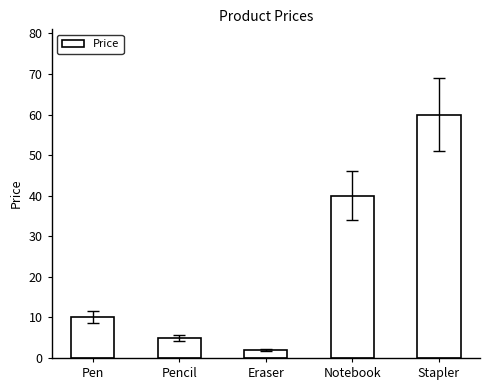

What is the difference between the maximum and minimum values?

58